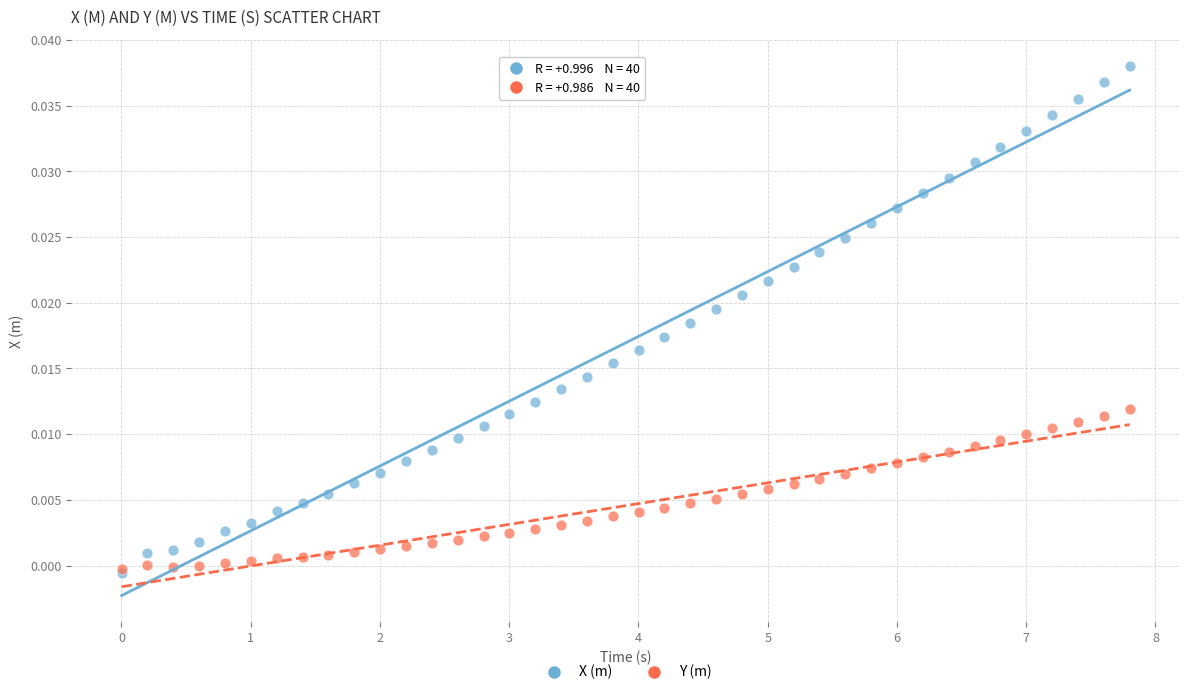

Which series has the largest Y range (max minus min)?

X (m)